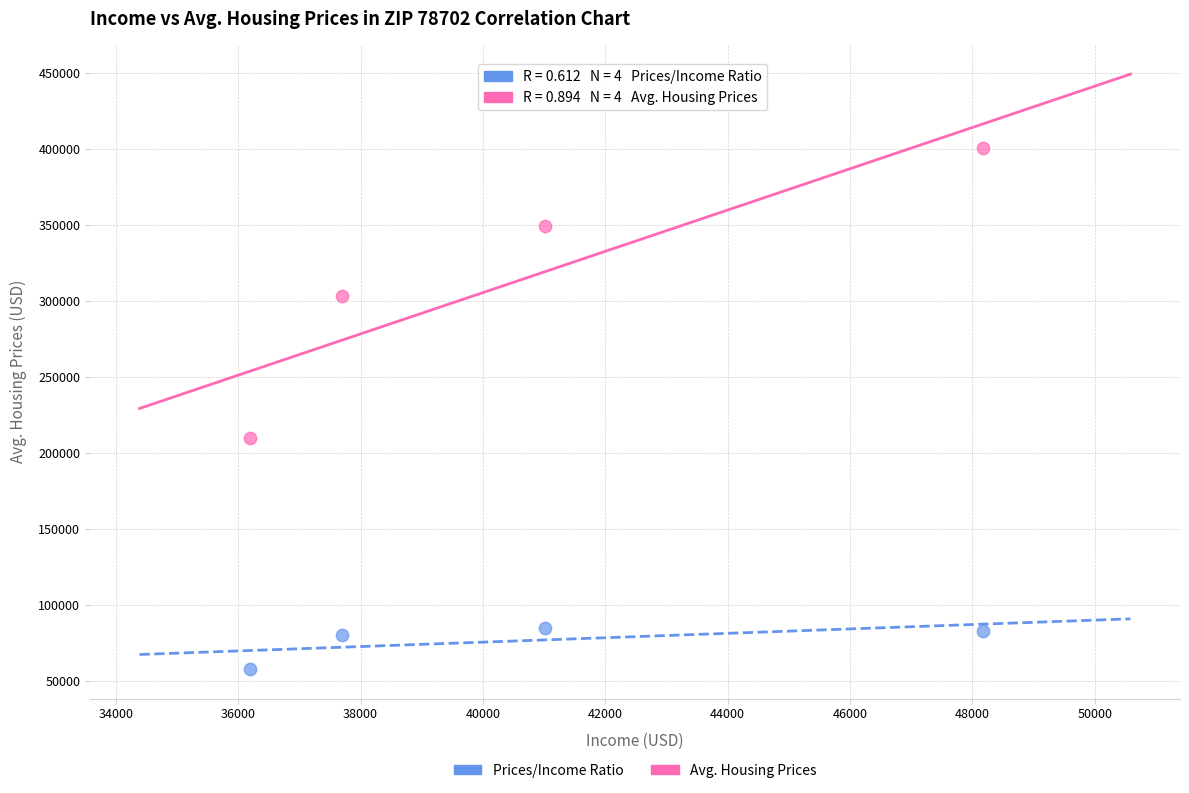

Across all series, what Y value is closest to 229450?

210200.4